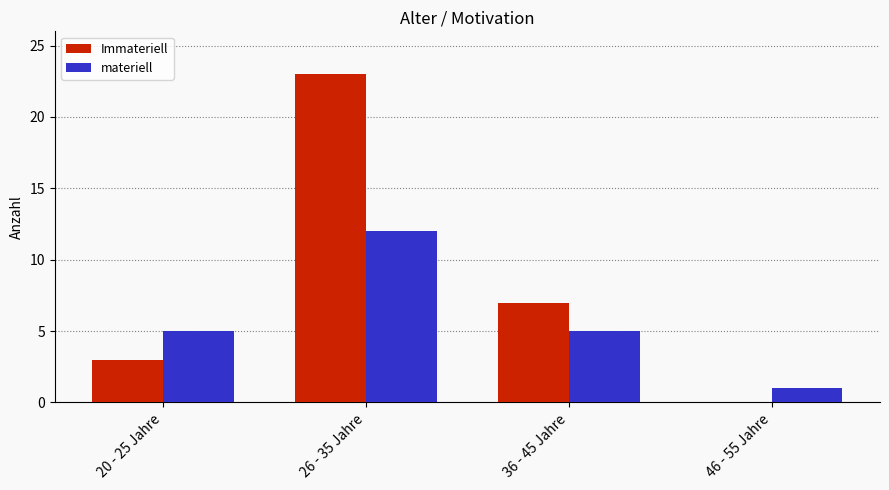

True or false: Immateriell has a value of -9 at 46 - 55 Jahre.

False